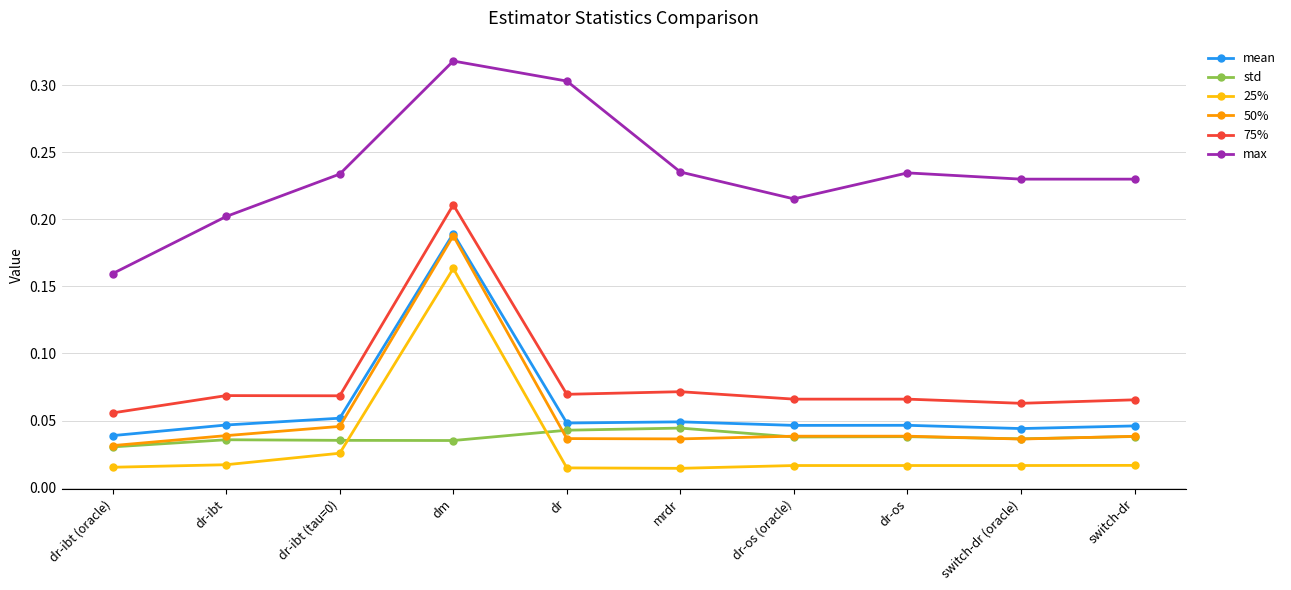

Between dr-ibt (oracle) and dr-ibt, which series saw the biggest shift?

max